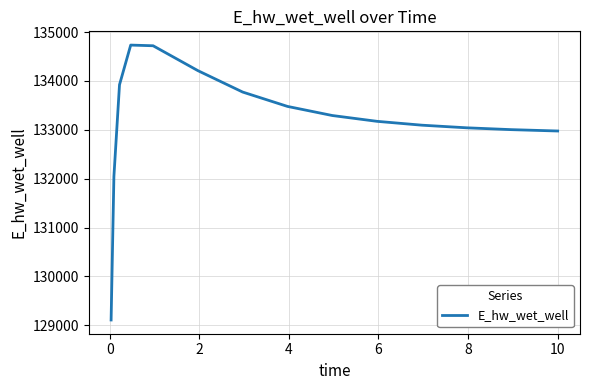

What is the difference between the maximum and minimum values?

5624.5